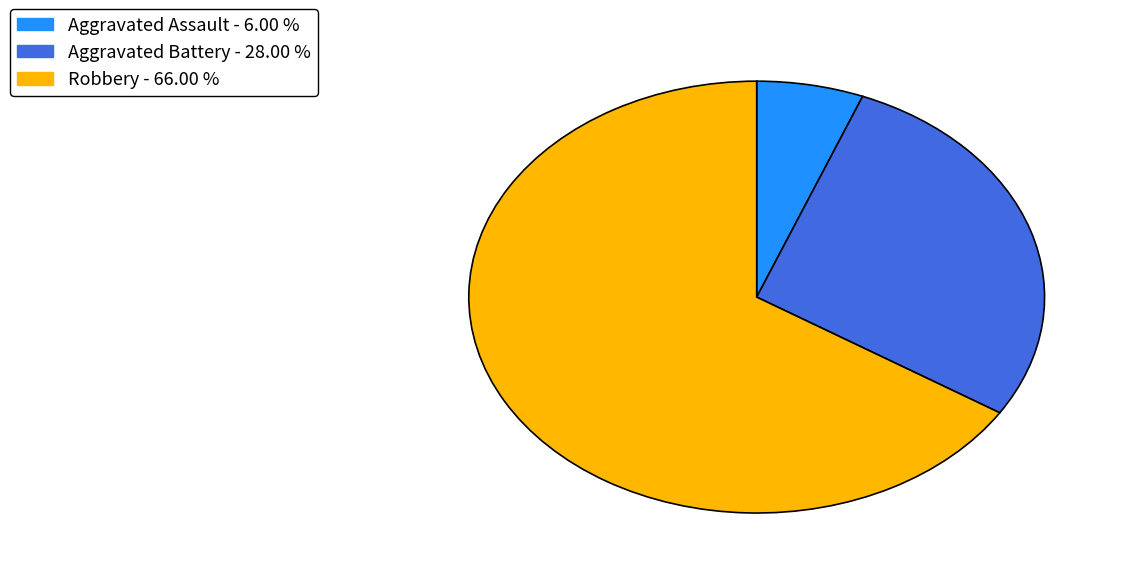

Is there any slice that represents more than half of the pie?

Yes